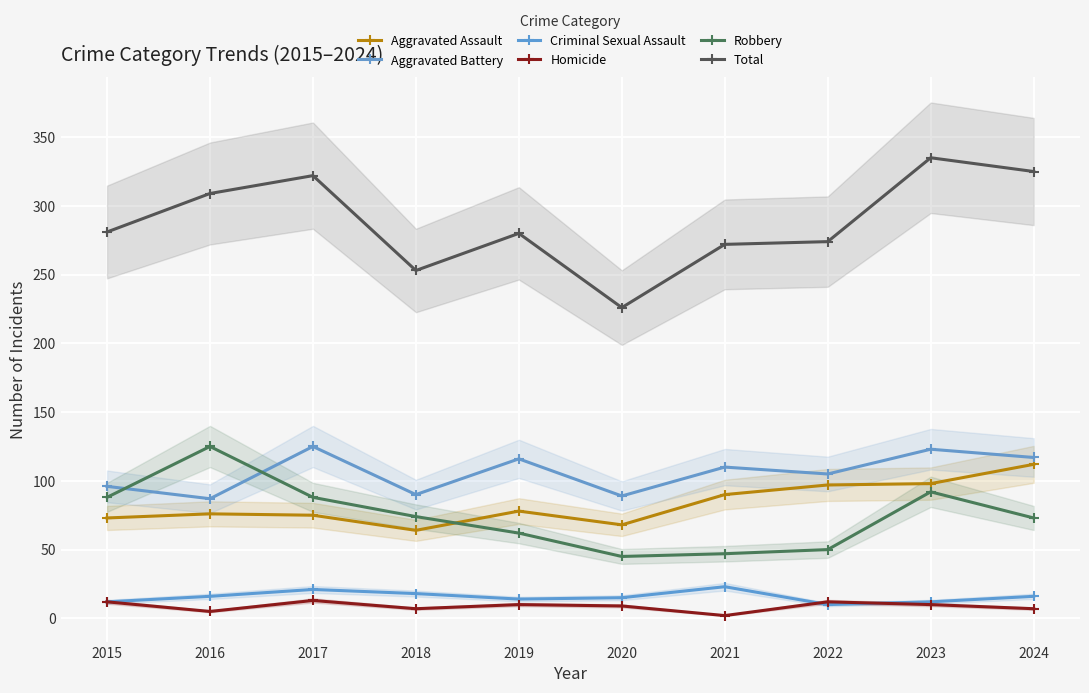

What is the average value of the Robbery series?

74